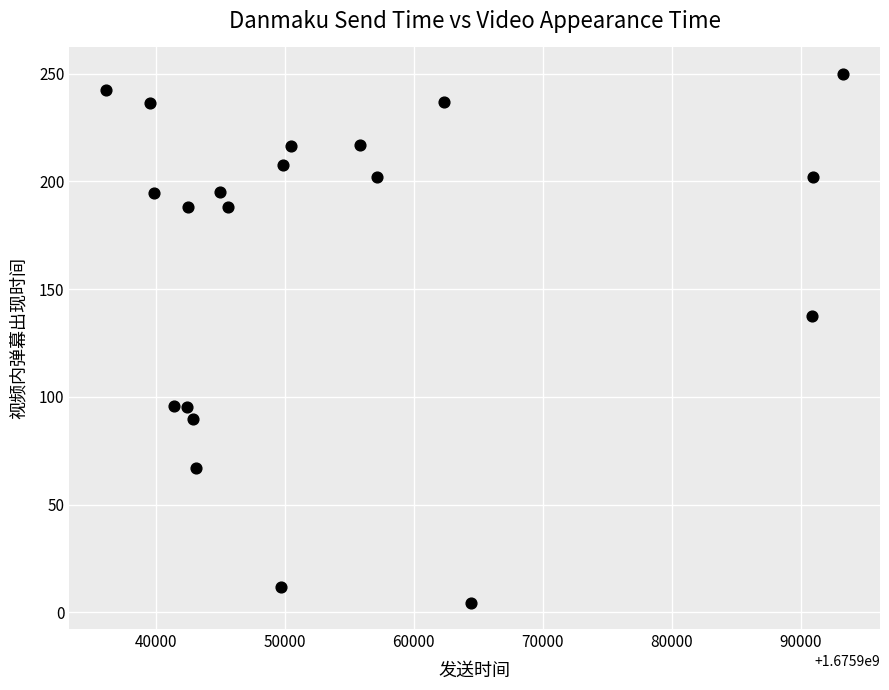

What Y value in the scatter plot is closest to 127?

137.7